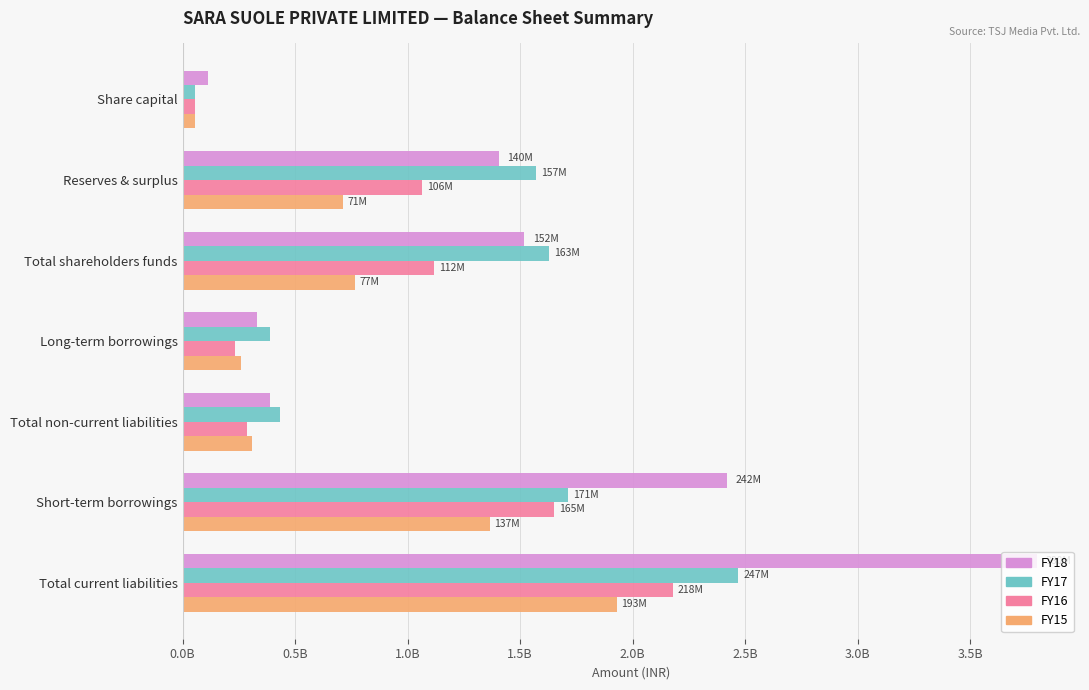

Rank the series by their average value, from lowest to highest.

FY15, FY16, FY17, FY18